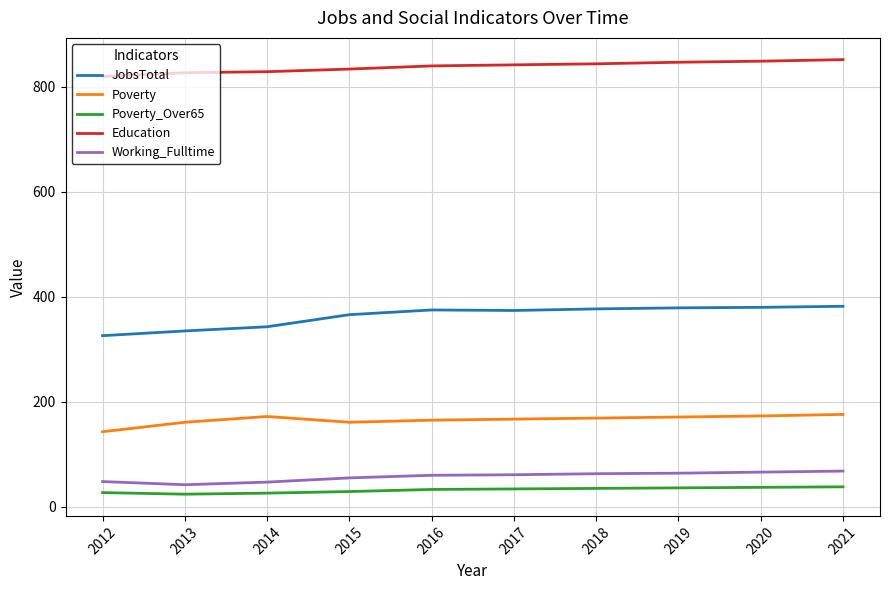

Rank the series at 2017 from highest to lowest value.

Education, JobsTotal, Poverty, Working_Fulltime, Poverty_Over65